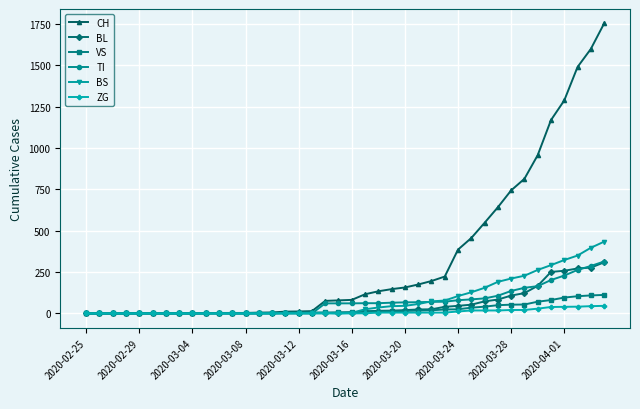

What is the maximum value for BL?

309